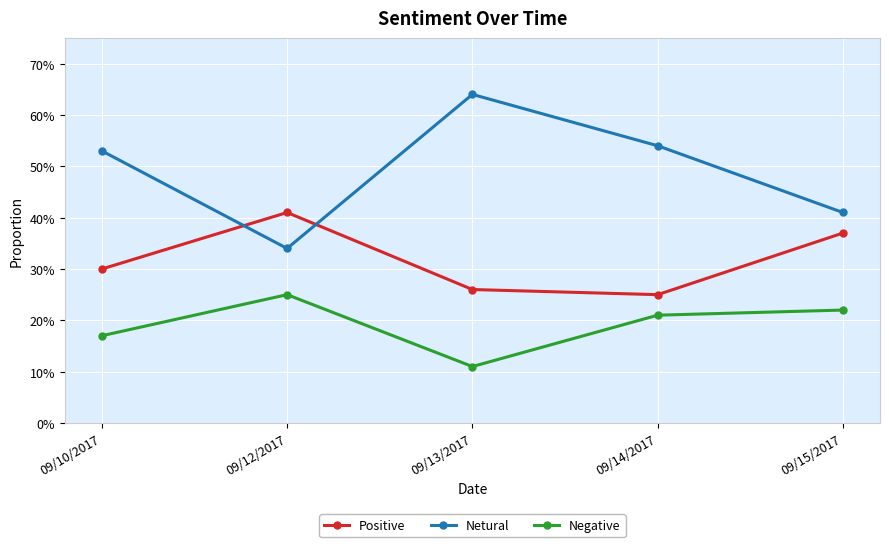

Which series has the largest range (max minus min)?

Netural